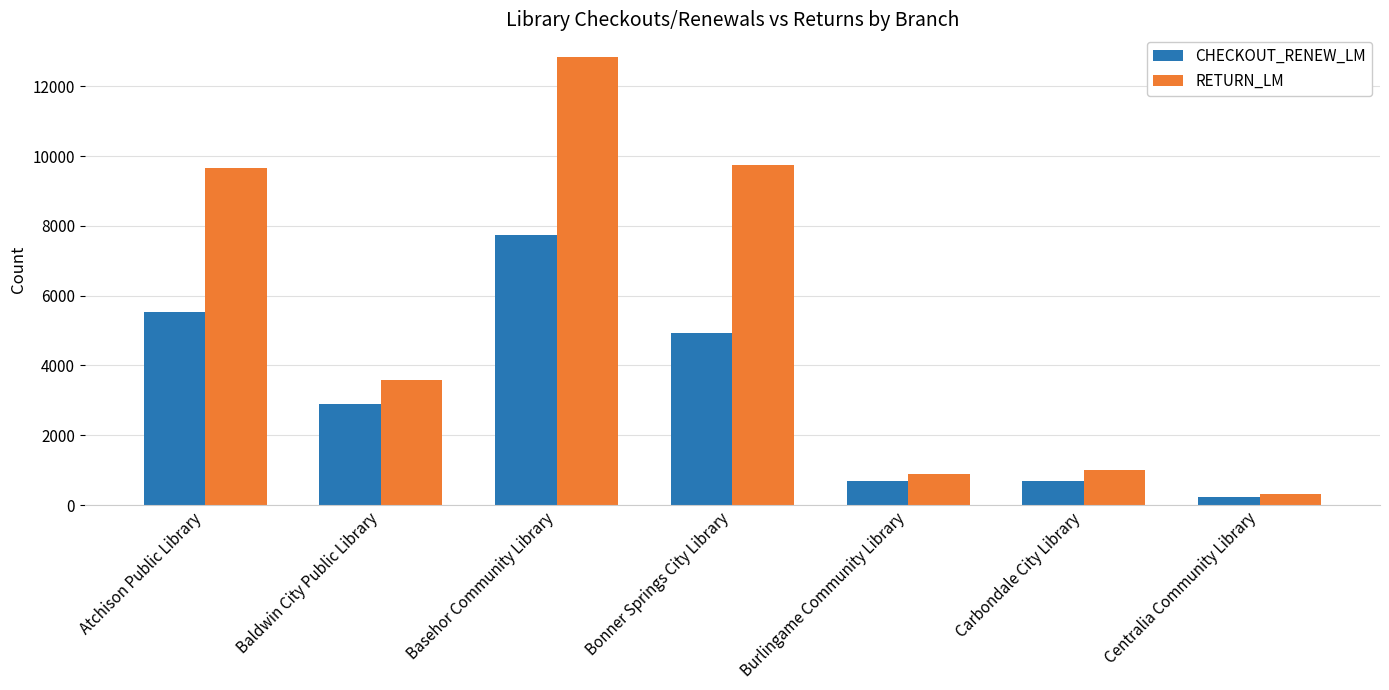

How many groups of bars are there?

7